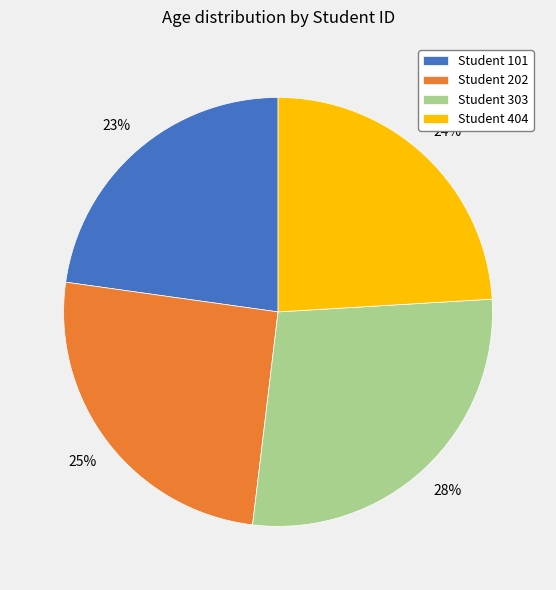

To the nearest percent, what portion does Student 303 represent?

28%